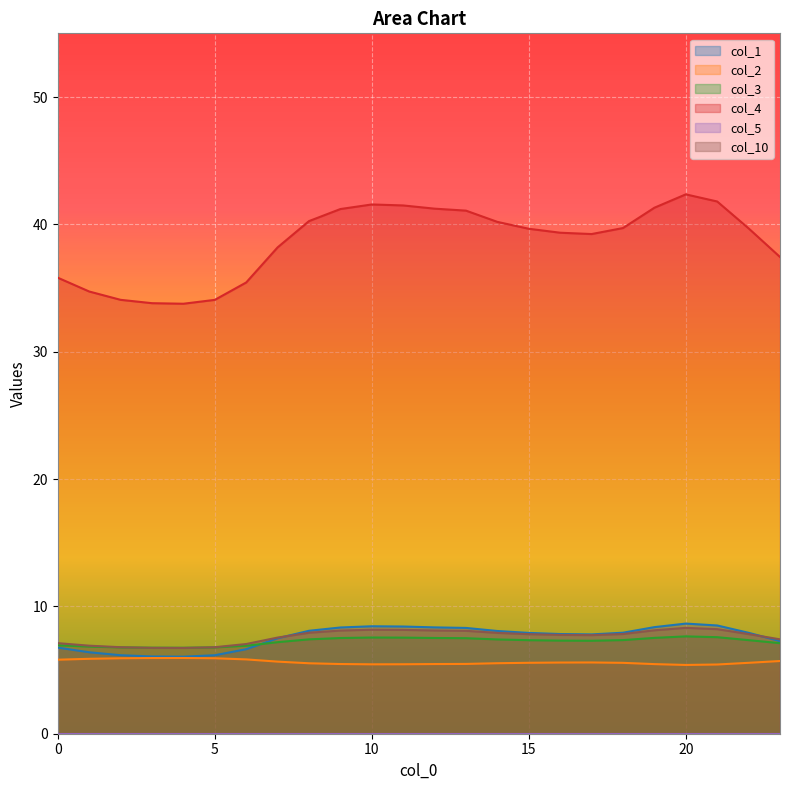

What is the difference between the second highest and minimum values in the col_2 series?

0.5